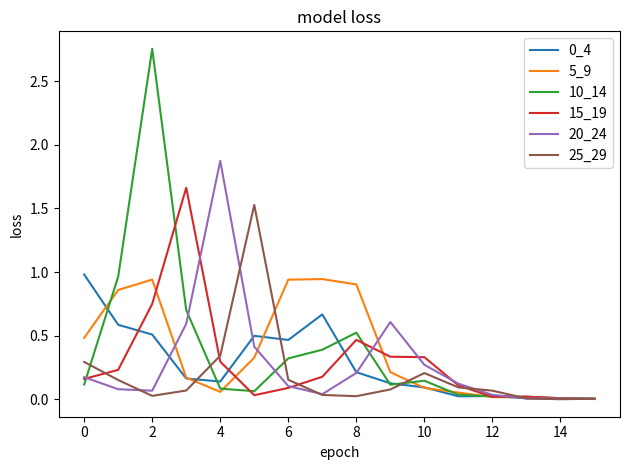

Which series has the largest range (max minus min)?

10_14